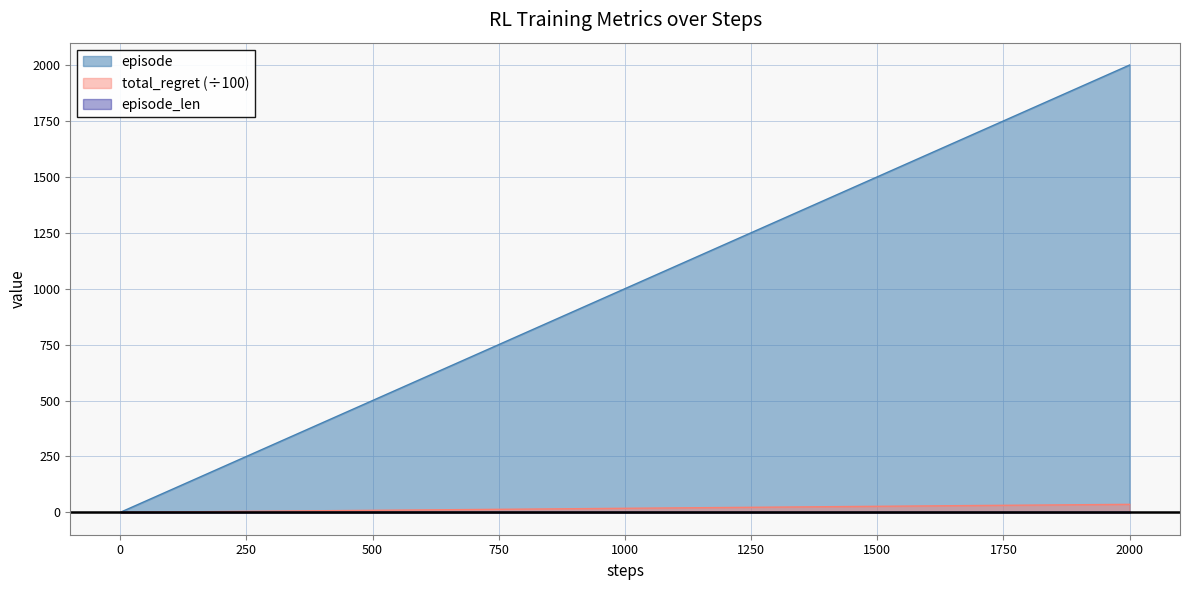

What is the value of the steps point at the 11th from the left?

12.0